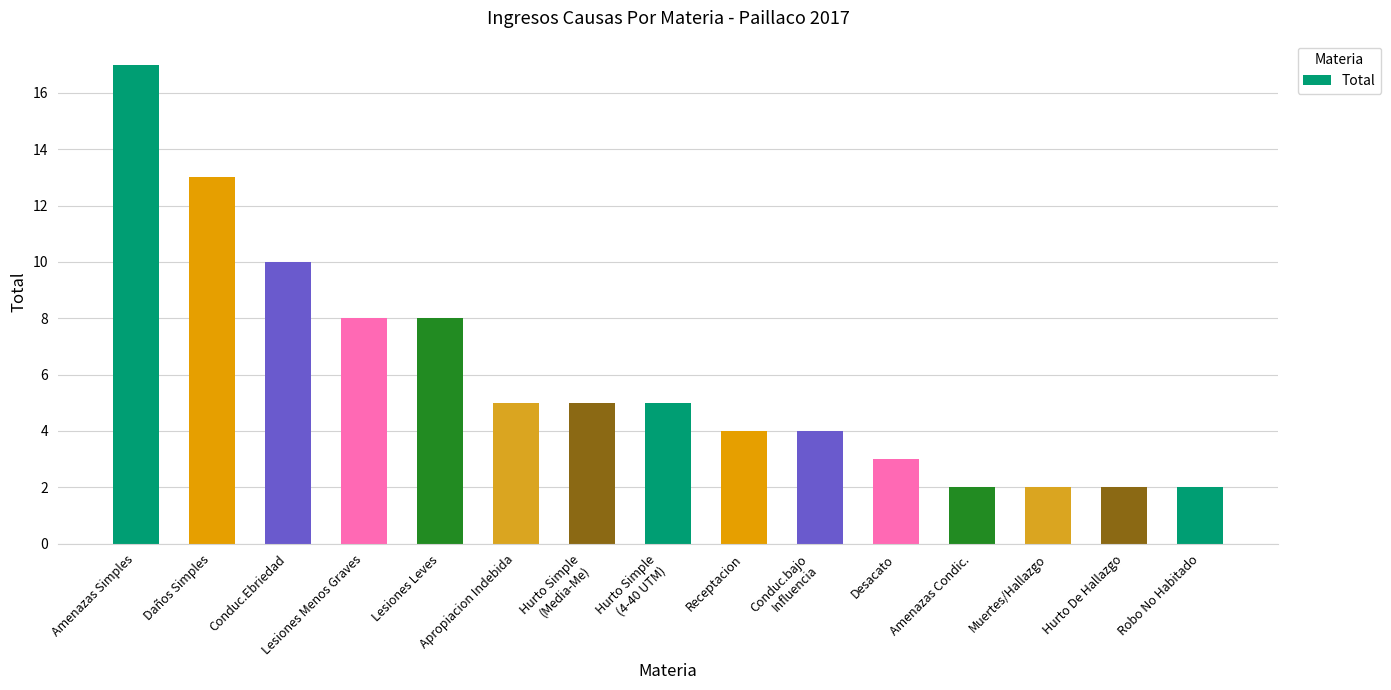

The chart shows a value of 1 at Desacato. True or false?

False